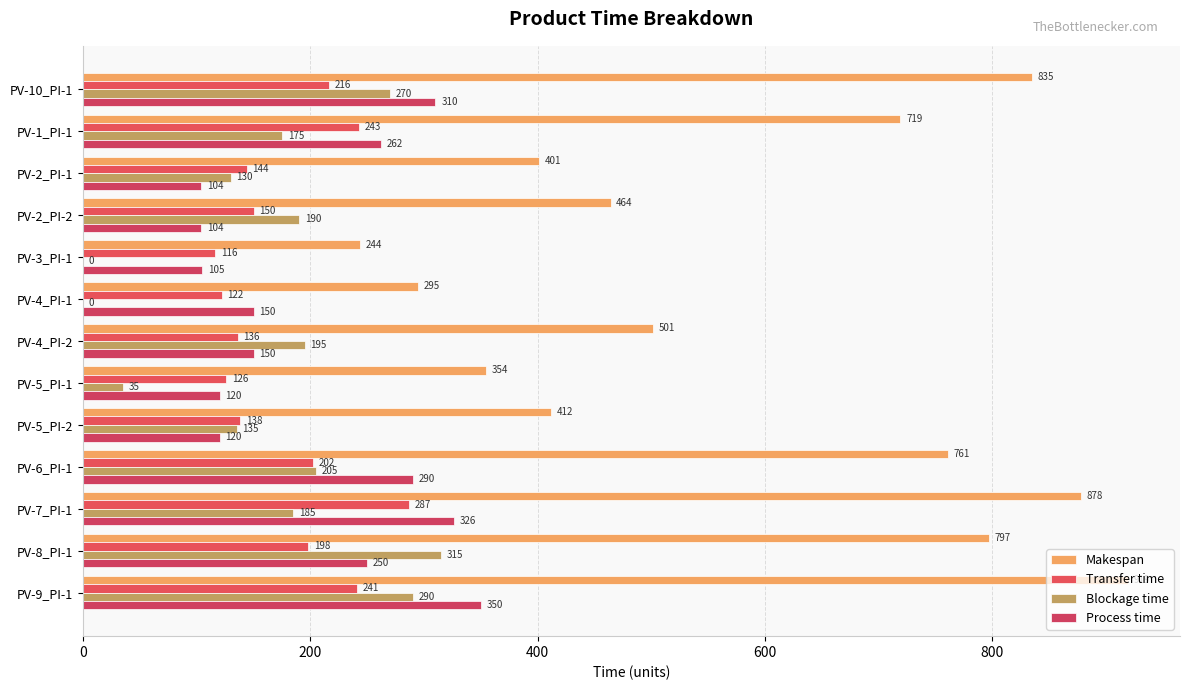

At which category is the sum across all series the highest?

PV-9_PI-1